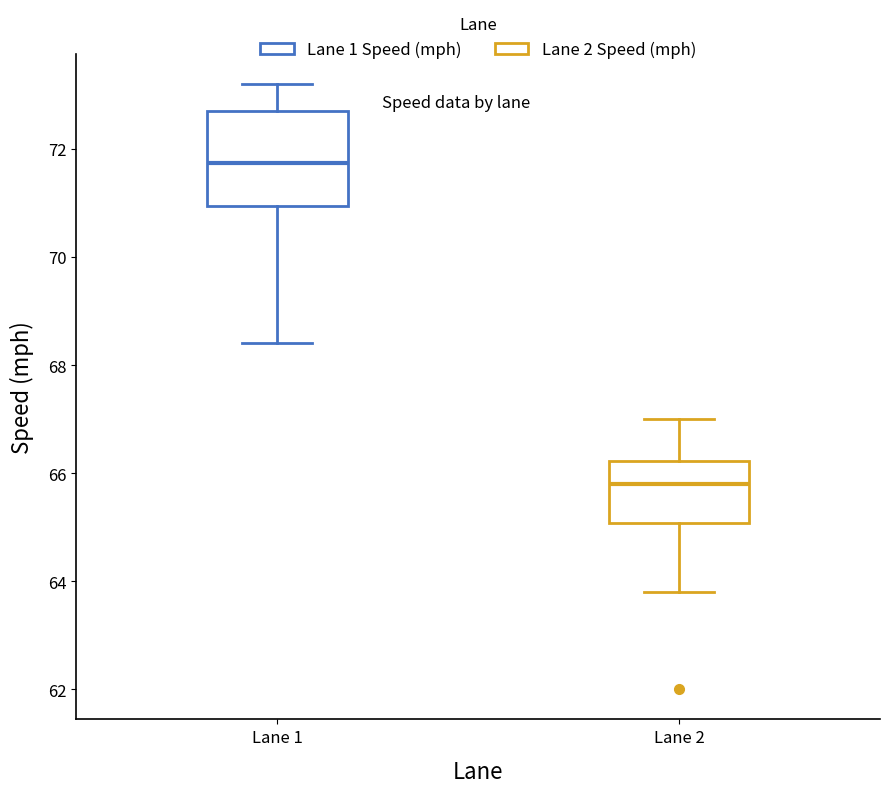

Where does the upper whisker of the box for Lane 2 end on the y-axis? The values are not printed on the chart, so give them approximately, as read against the axis.

67.0